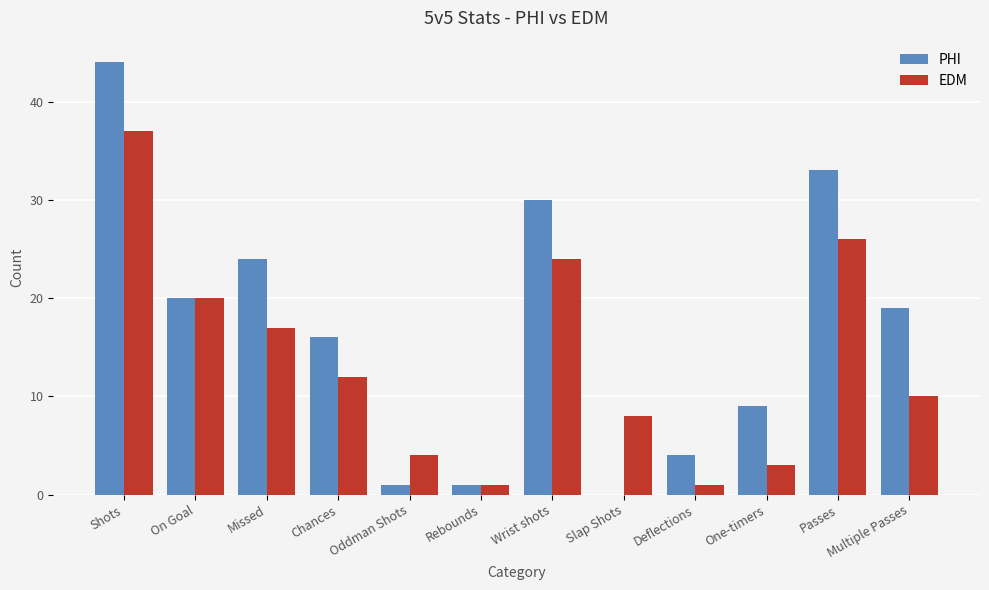

How many groups of bars are there?

12